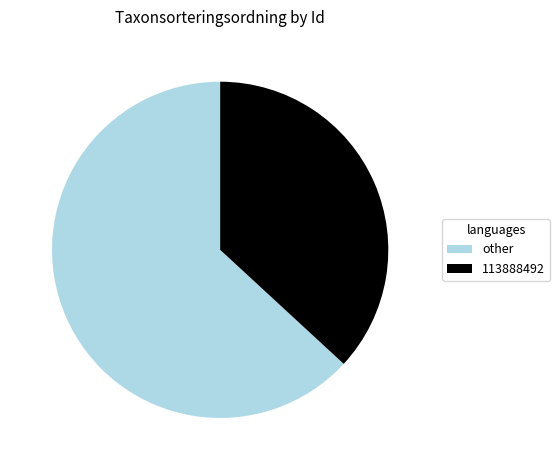

Rank the categories by value from lowest to highest.

113888492, other